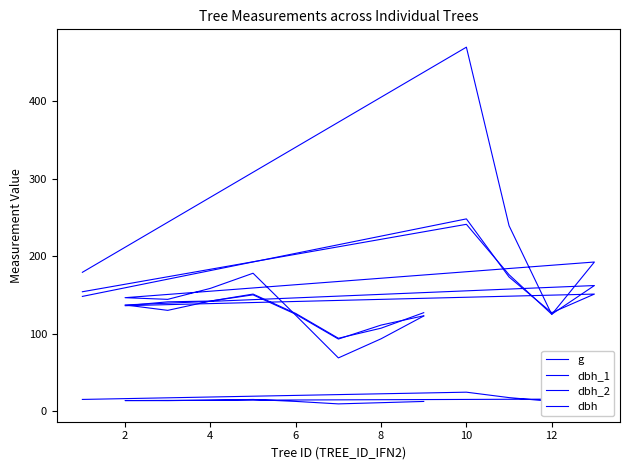

Between 12 and 10, which series saw the biggest shift?

g